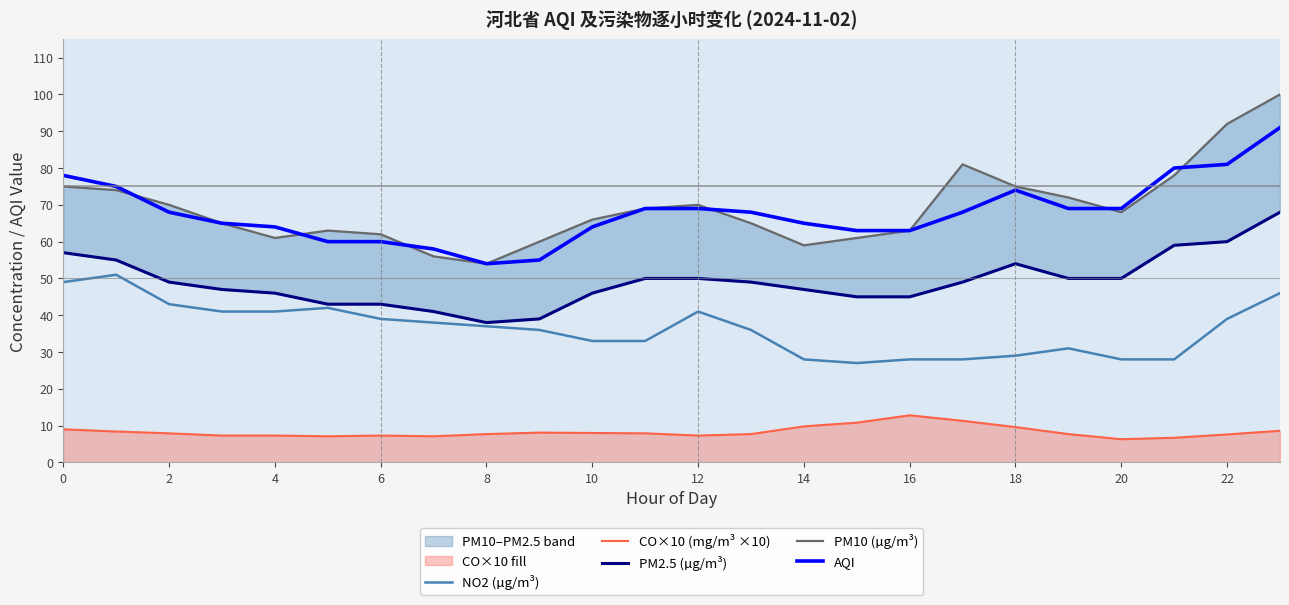

True or false: AQI has a value of 86.6 at 16.

False